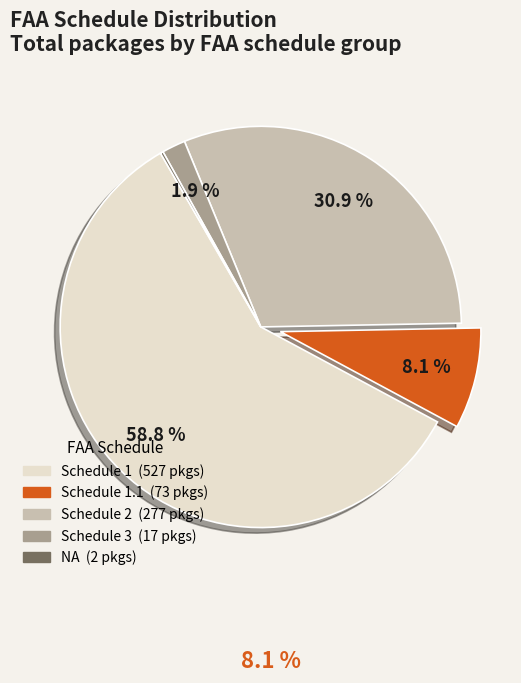

Is there a majority slice in this chart?

Yes